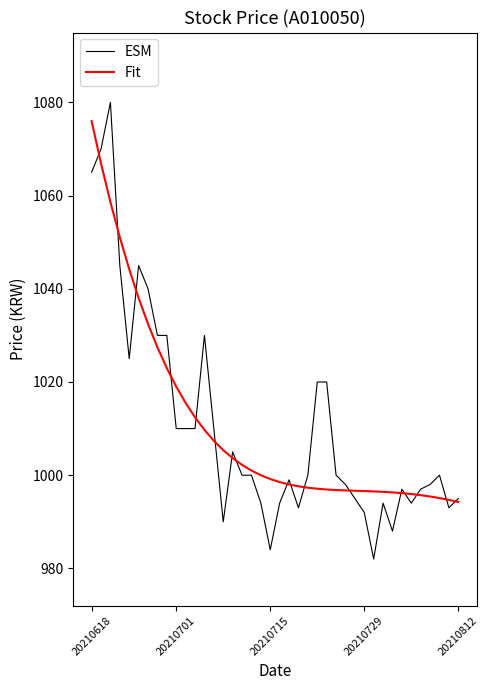

What is the highest value of the Fit series?

1076.0